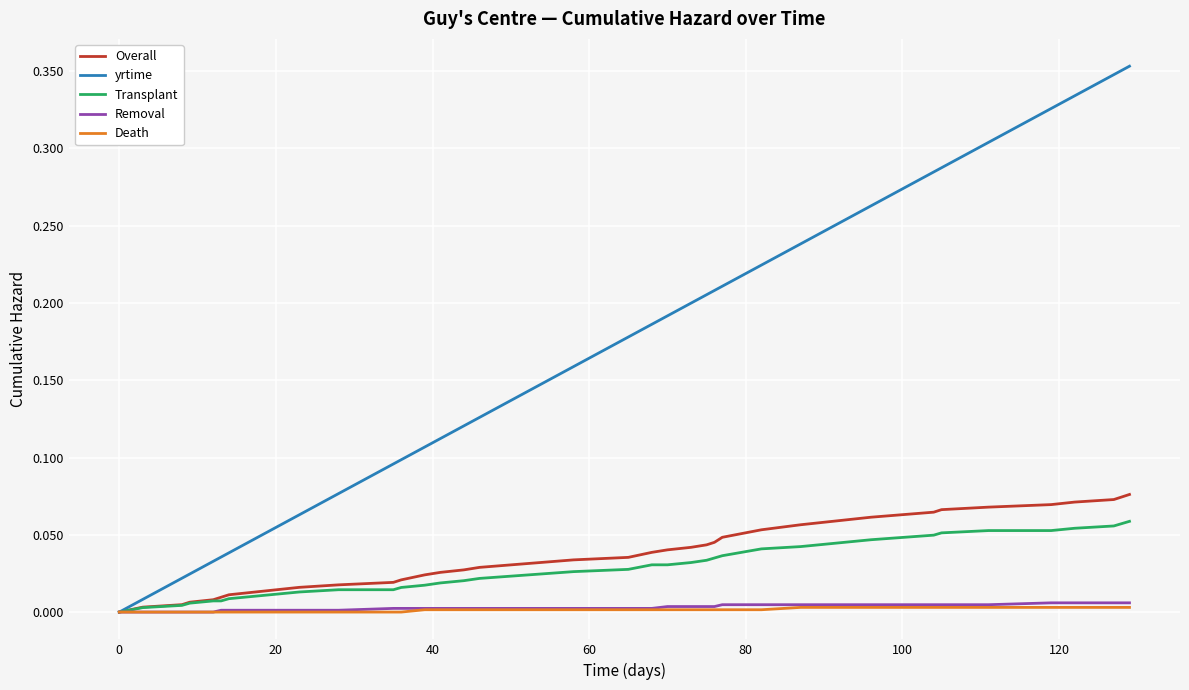

Which series has the largest range (max minus min)?

yrtime